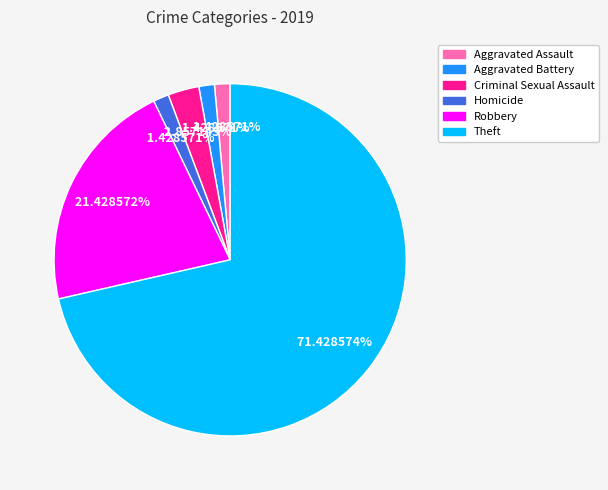

What percentage is NOT represented by Homicide?

98.6%